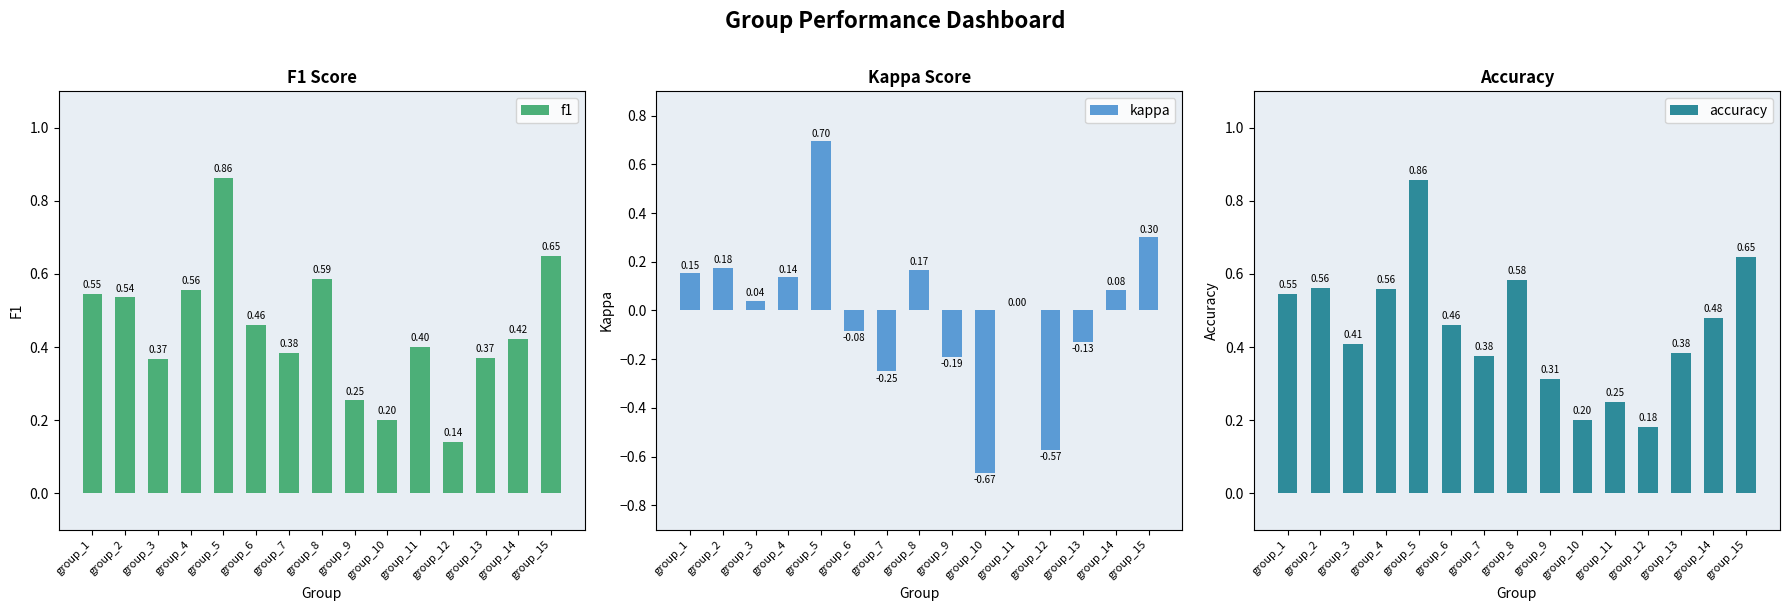

Reading left to right, list all the values displayed in this chart.

f1: group_1=0.5	group_2=0.5	group_3=0.4	group_4=0.6	group_5=0.9	group_6=0.5	group_7=0.4	group_8=0.6	group_9=0.3	group_10=0.2	group_11=0.4	group_12=0.1	group_13=0.4	group_14=0.4	group_15=0.6
kappa: group_1=0.2	group_2=0.2	group_3=0.0	group_4=0.1	group_5=0.7	group_6=-0.1	group_7=-0.2	group_8=0.2	group_9=-0.2	group_10=-0.7	group_11=0.0	group_12=-0.6	group_13=-0.1	group_14=0.1	group_15=0.3
accuracy: group_1=0.5	group_2=0.6	group_3=0.4	group_4=0.6	group_5=0.9	group_6=0.5	group_7=0.4	group_8=0.6	group_9=0.3	group_10=0.2	group_11=0.2	group_12=0.2	group_13=0.4	group_14=0.5	group_15=0.6